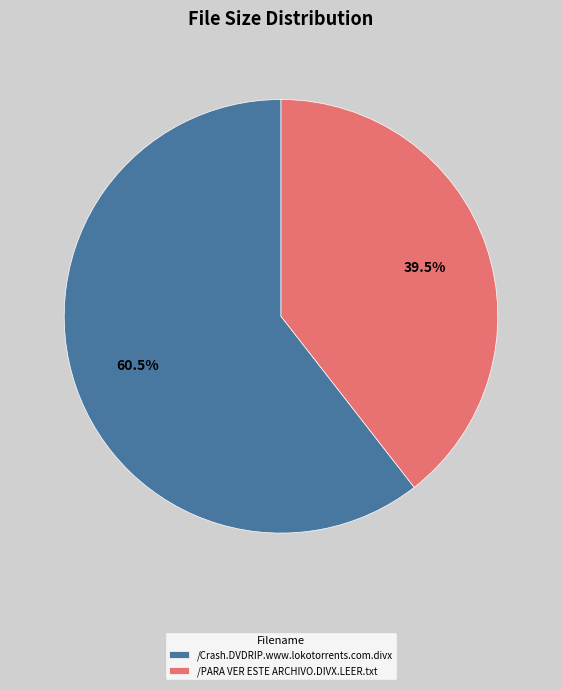

What is the ratio of the value at /Crash.DVDRIP.www.lokotorrents.com.divx to the value at /PARA VER ESTE ARCHIVO.DIVX.LEER.txt?

1.5